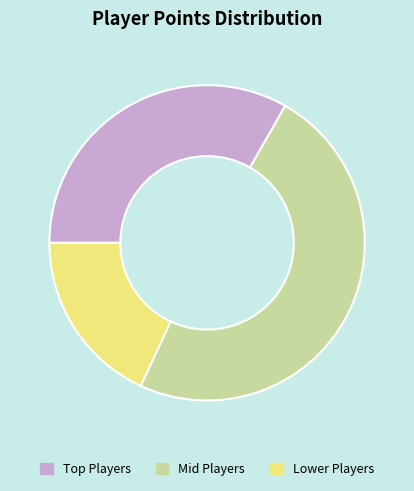

Which slice is the smallest?

Lower Players